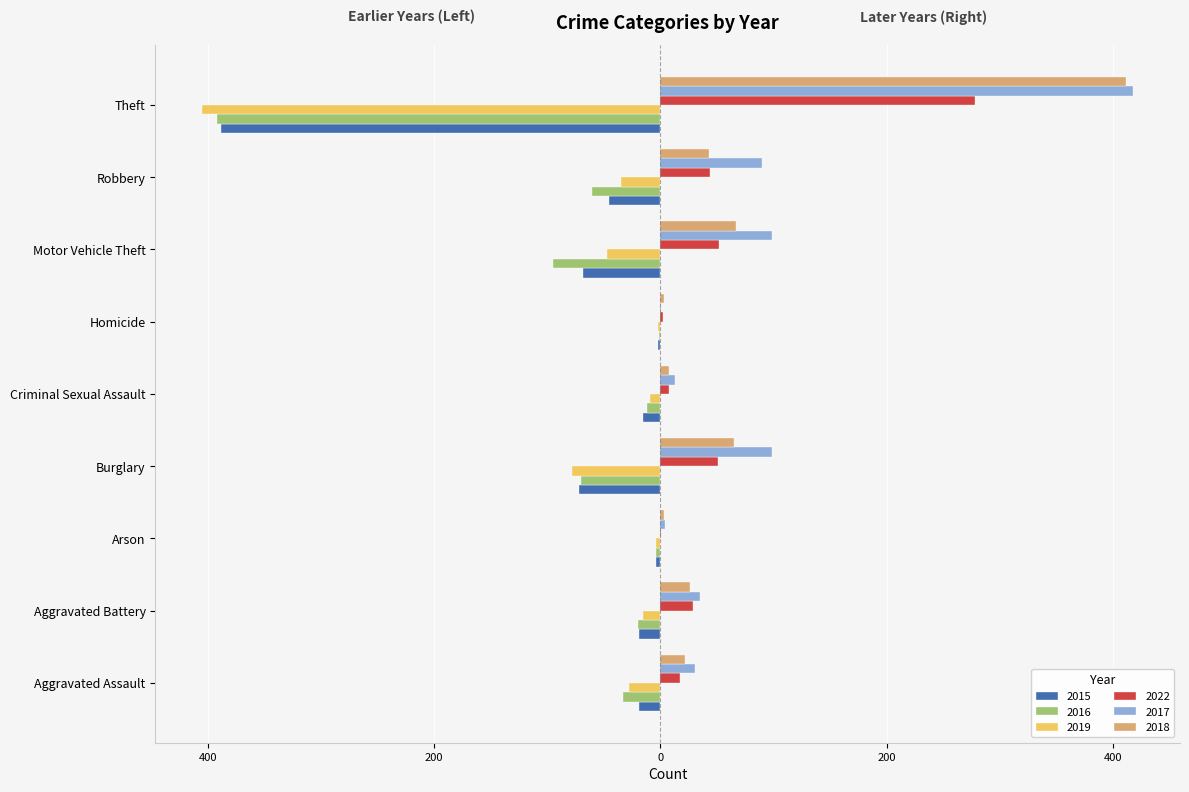

What are all the series names shown in the legend?

2015, 2016, 2019, 2022, 2017, 2018